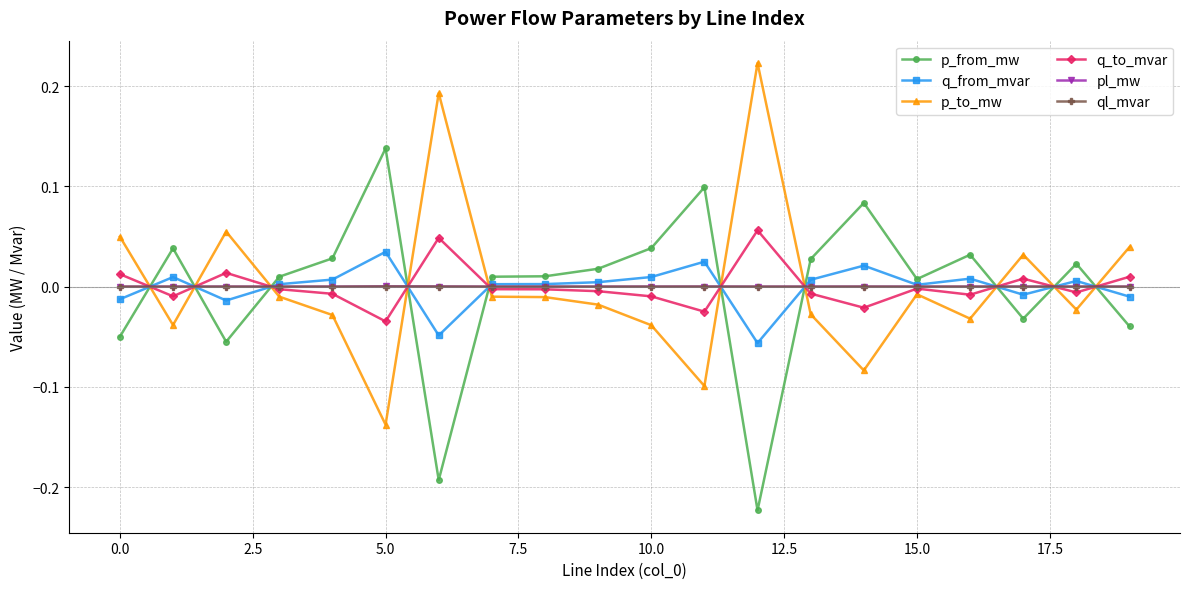

True or false: ql_mvar has more than 1 points higher than both neighbors.

True